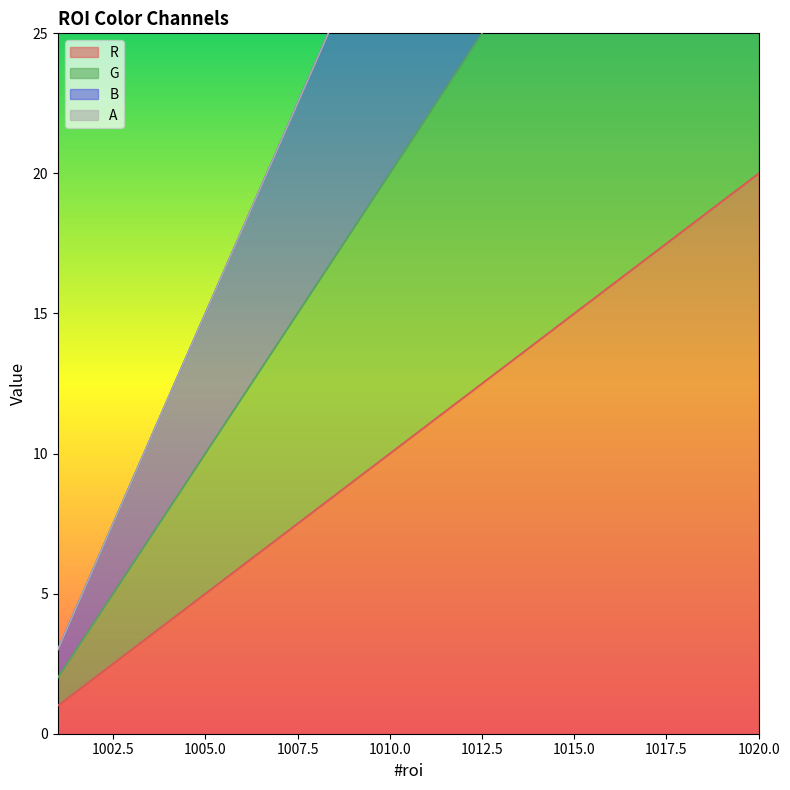

Which has a higher value, 1012 or 1005?

1012